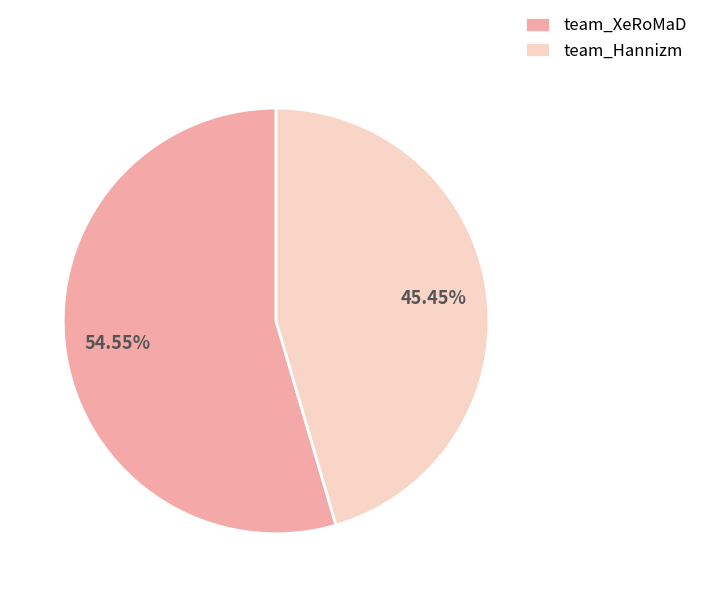

True or false: team_XeRoMaD accounts for 43% of the total.

False